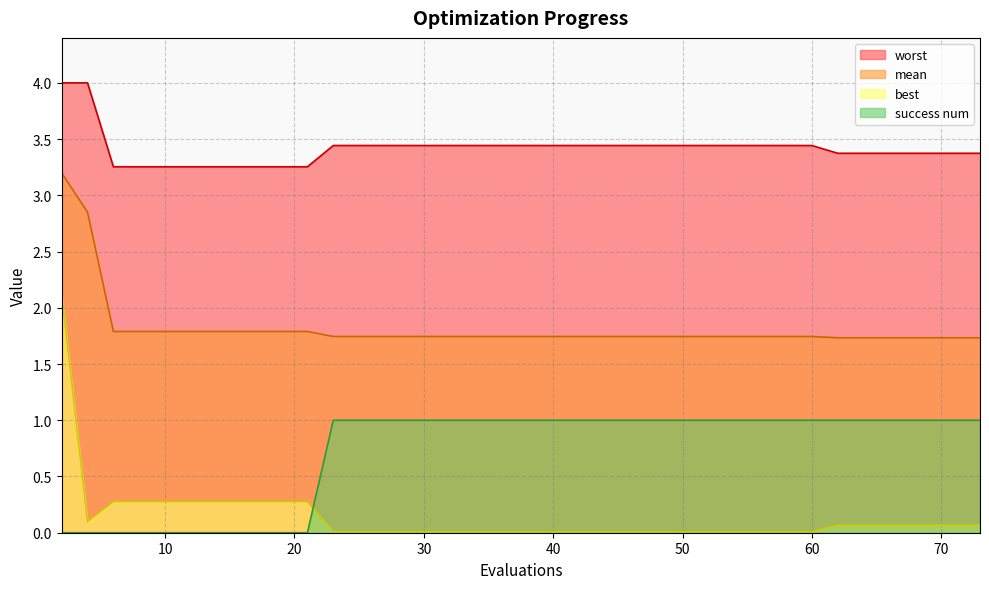

True or false: success num and mean cross at least once.

False